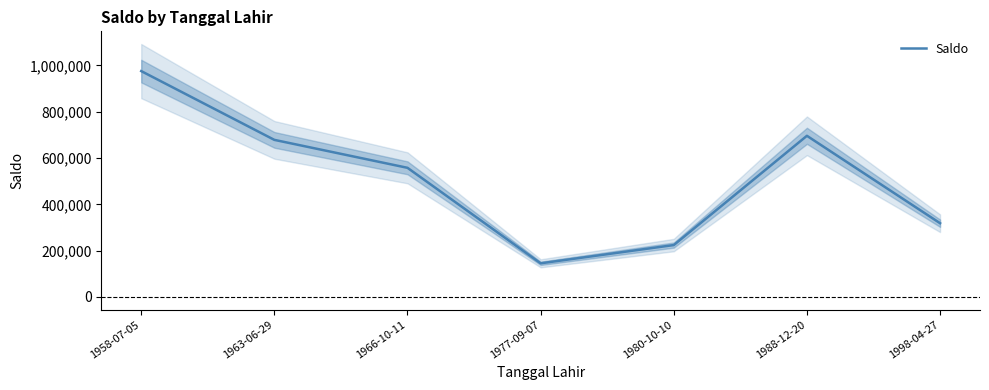

At which label is the value closest to 560330?

1966-10-11